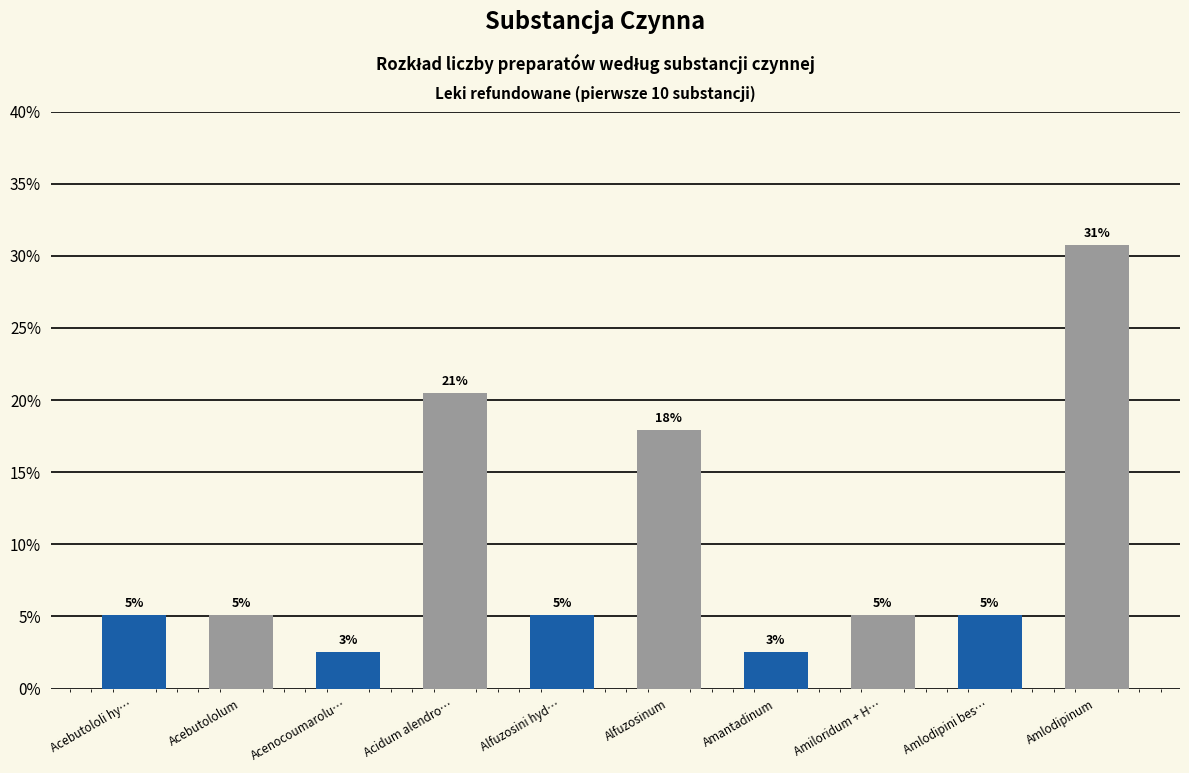

Are the bars horizontal?

No